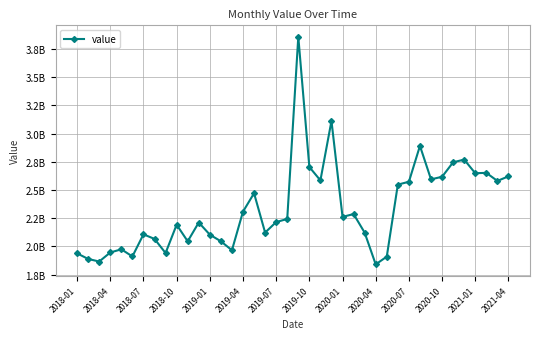

At which label does the data first exceed 2242966527?

2019-04